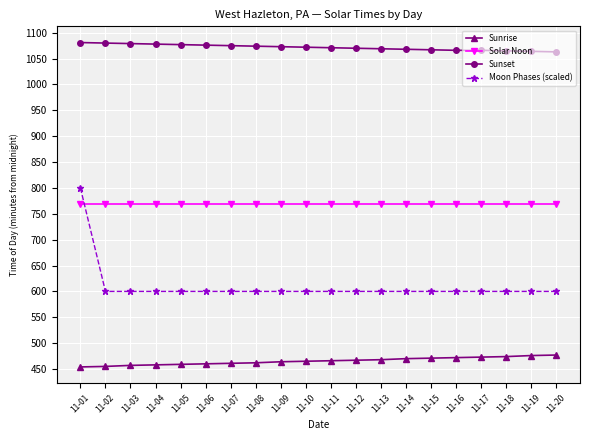

Does the chart display data point markers on the line(s)?

Yes